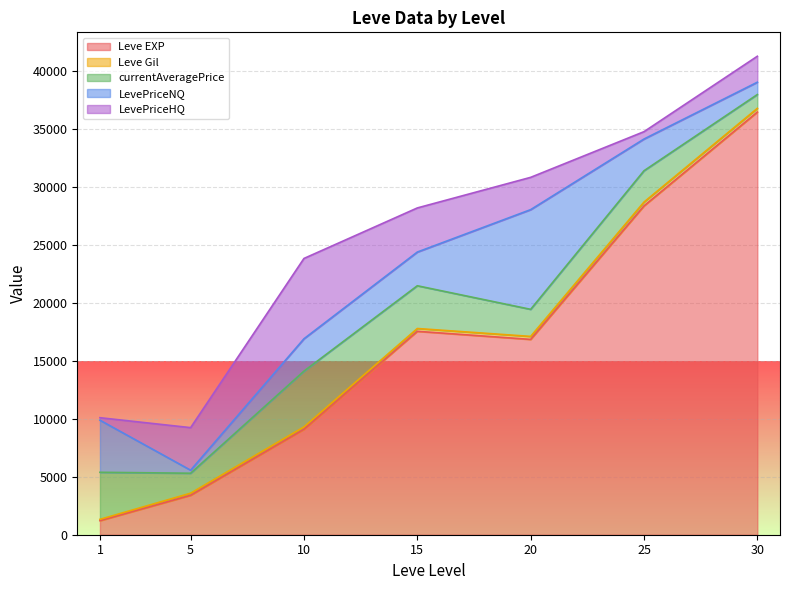

Is it true that Leve EXP equals 7801.4 at 20?

False